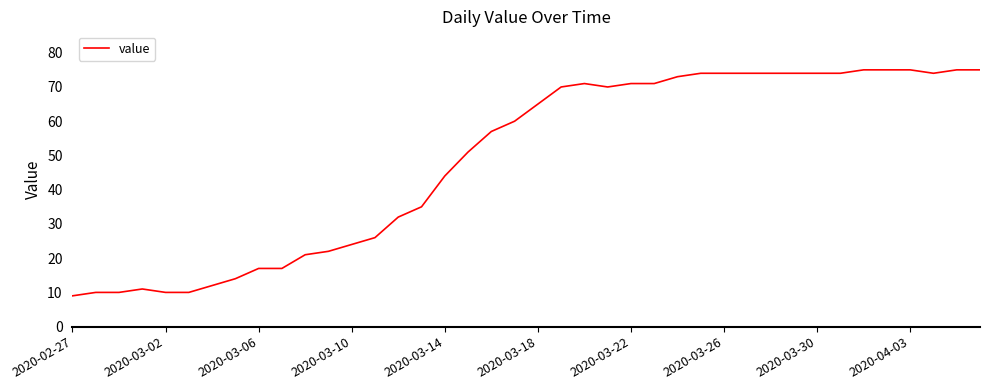

Reading left to right, list all the values displayed in this chart.

9	10	10	11	10	10	12	14	17	17	21	22	24	26	32	35	44	51	57	60	65	70	71	70	71	71	73	74	74	74	74	74	74	74	75	75	75	74	75	75